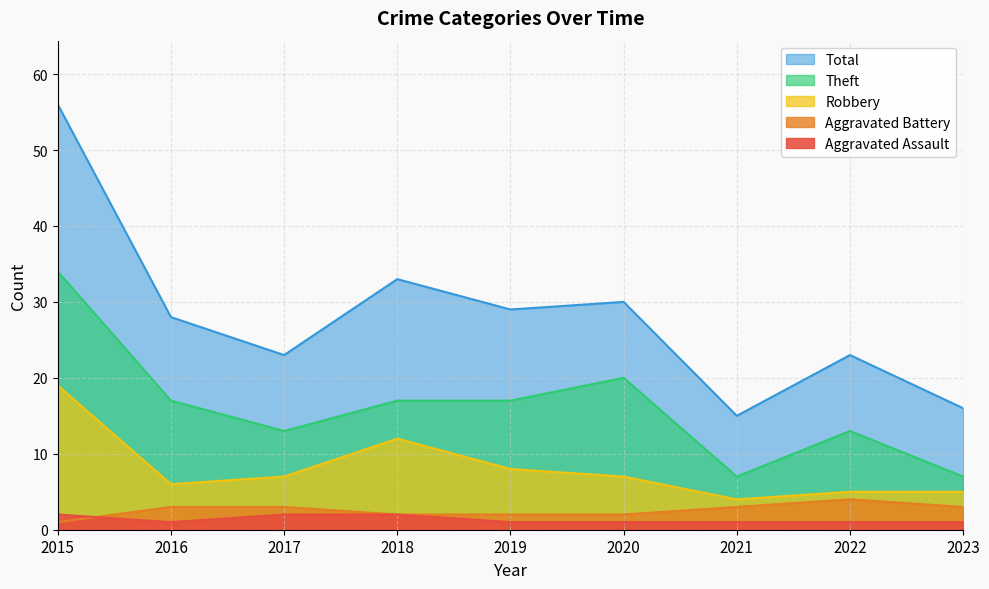

What is the value of the Aggravated Assault point at the 1st from the left?

2